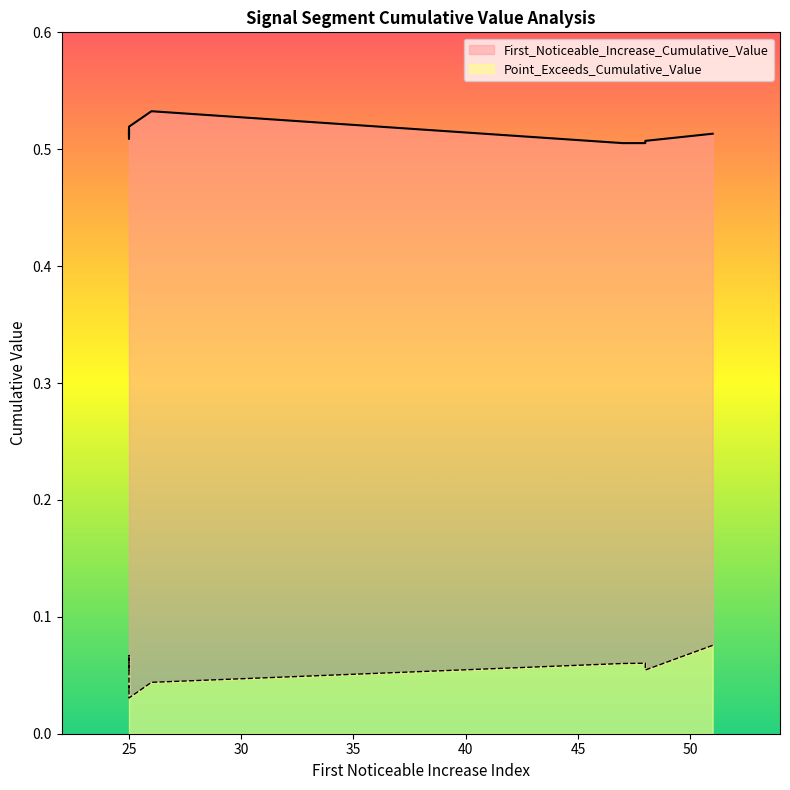

At which category is the sum across all series the highest?

51